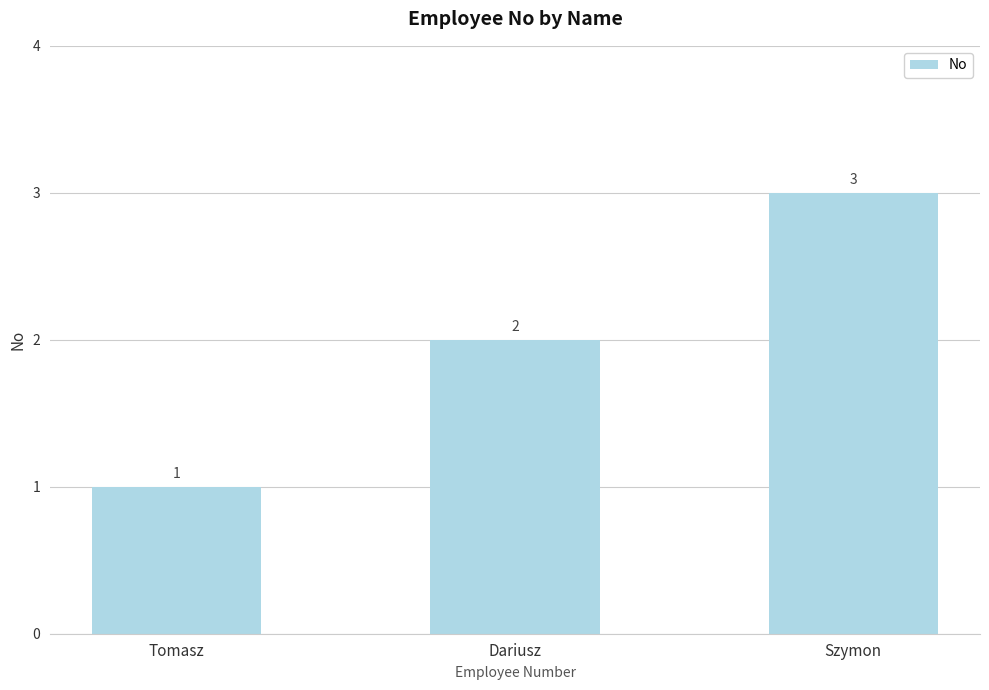

Which label corresponds to the largest value in the chart?

Szymon